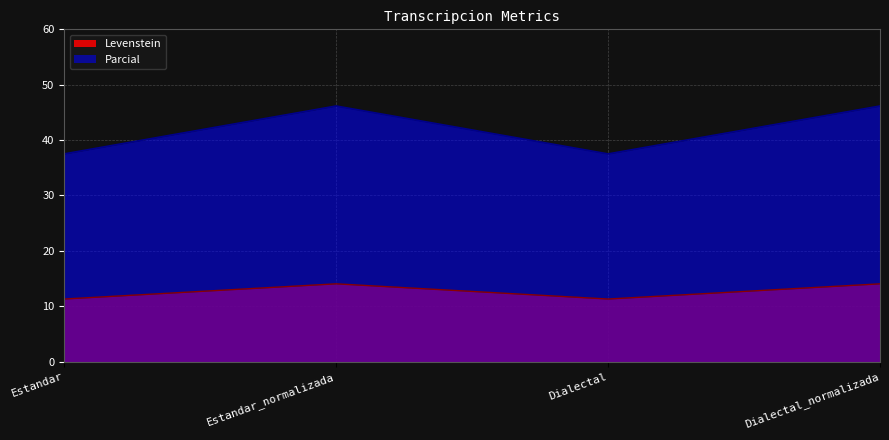

What is the value of the Levenstein point at the 1st from the left?

11.3